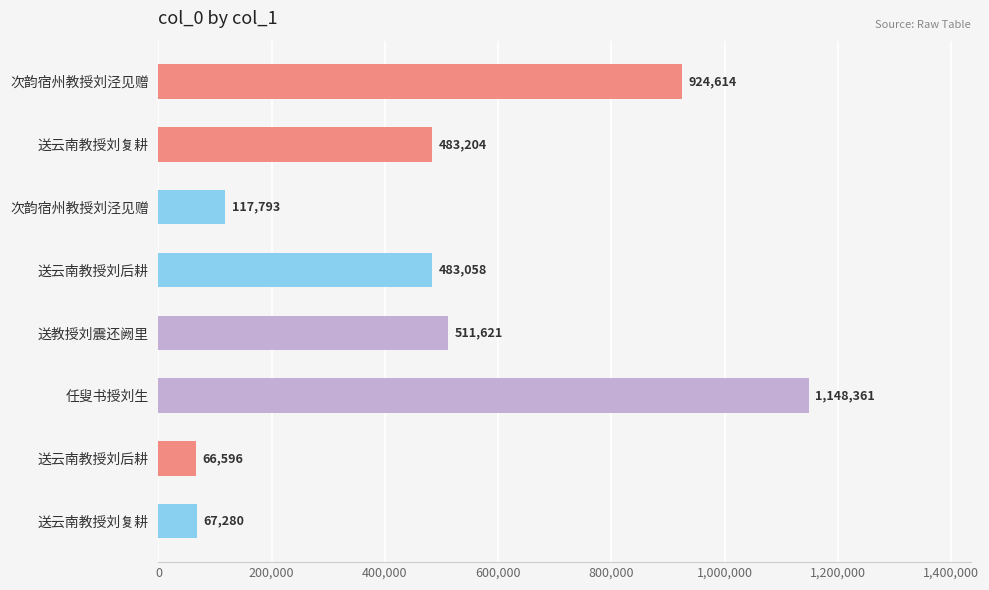

How many categories are shown in the chart?

8